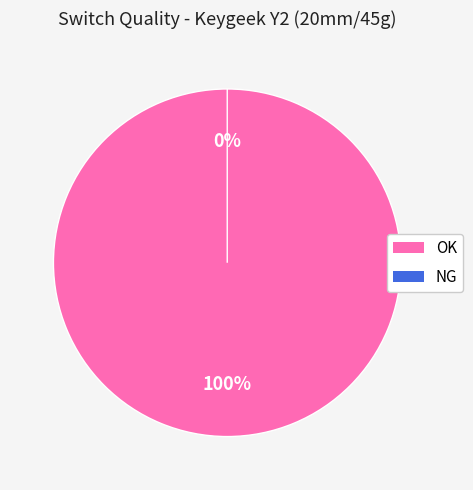

How many segments does this pie chart have?

2